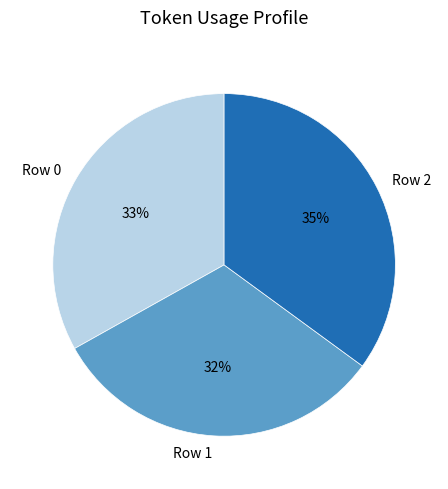

Does any single category account for the majority?

No